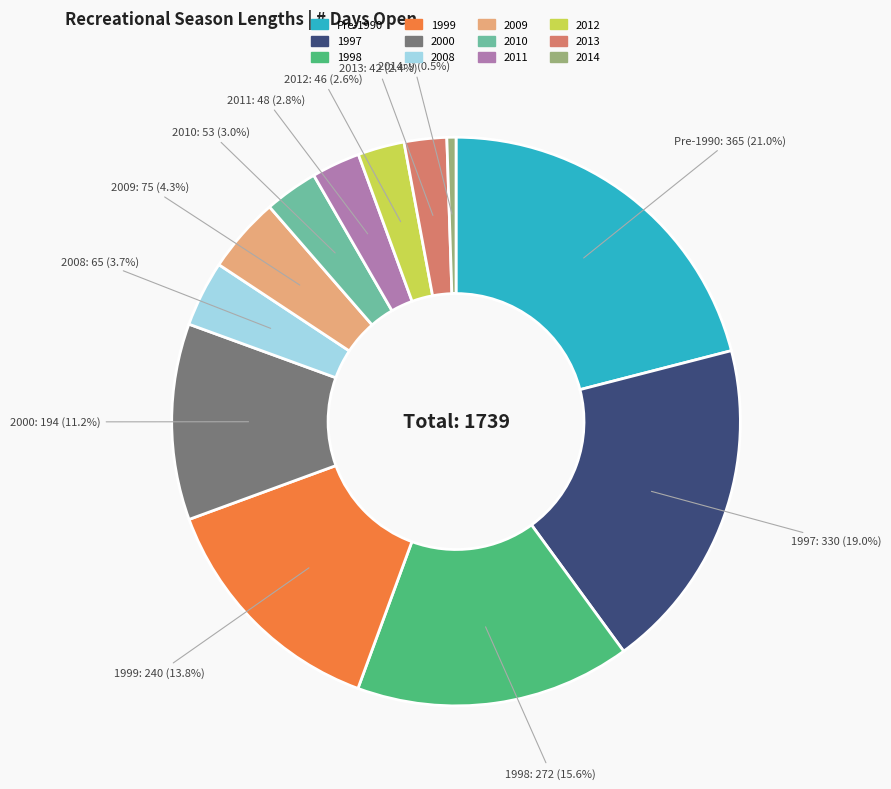

Which has a higher value, 2011 or 1997?

1997